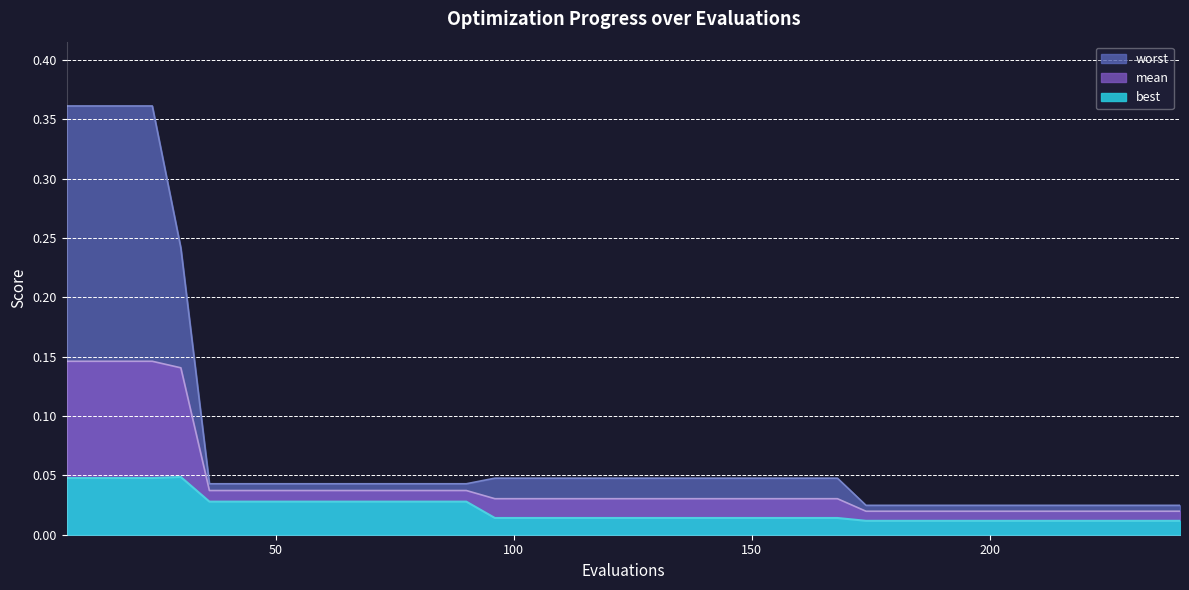

Which series changed the most between 6 and 144?

worst